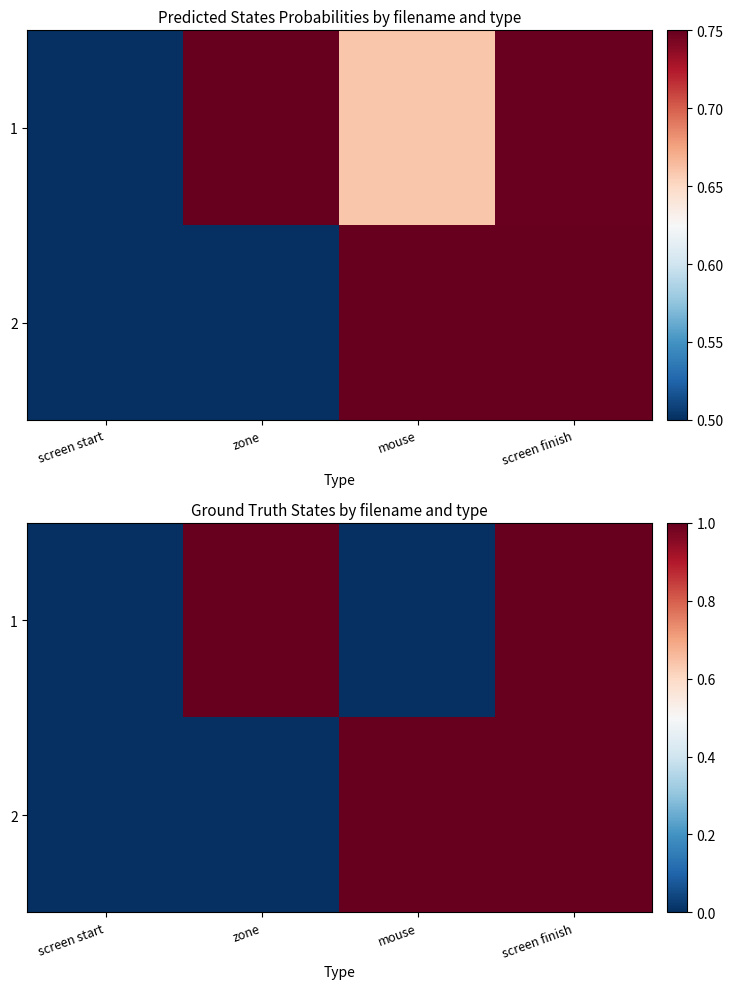

What is the difference between the maximum and second lowest values in the 1 series?

1